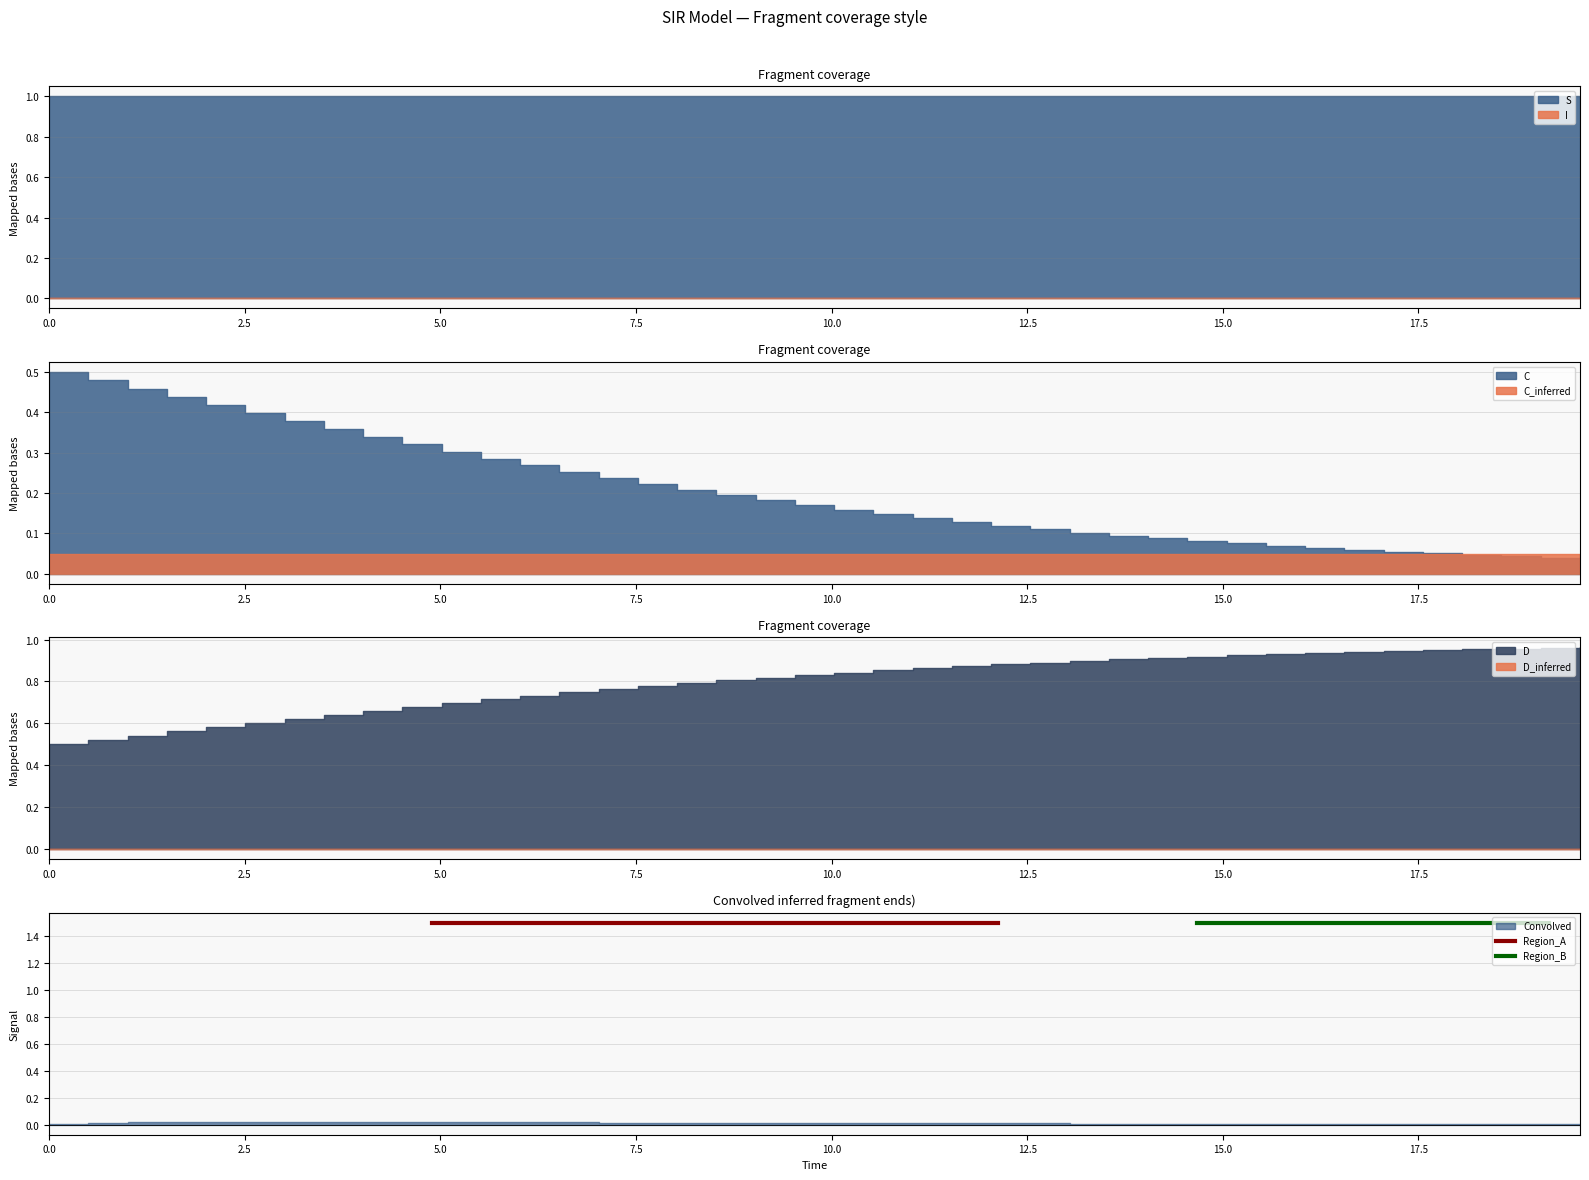

True or false: I and C cross at least once.

False